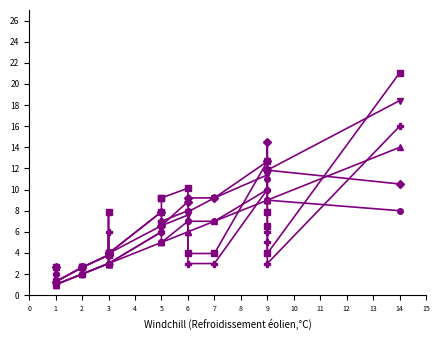

True or false: VARCOP_ENABLE:EXAM has more than 1 interior local peaks.

False